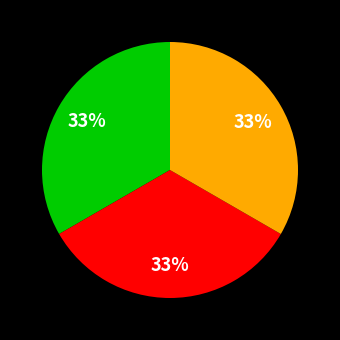

To the nearest percent, what is the average slice percentage?

33%